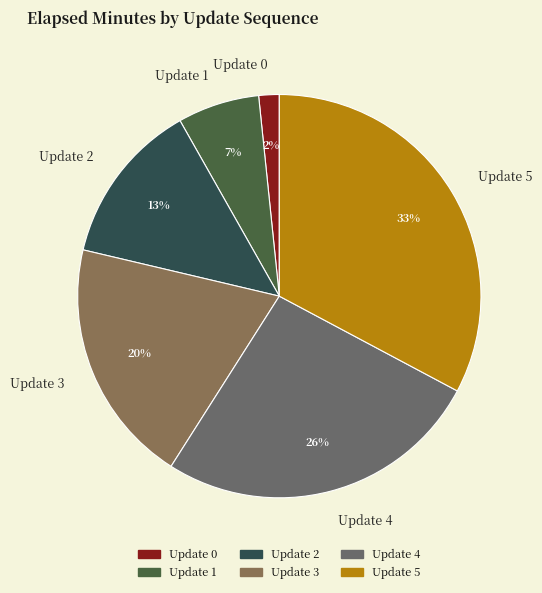

To the nearest percent, what is the average slice percentage?

17%